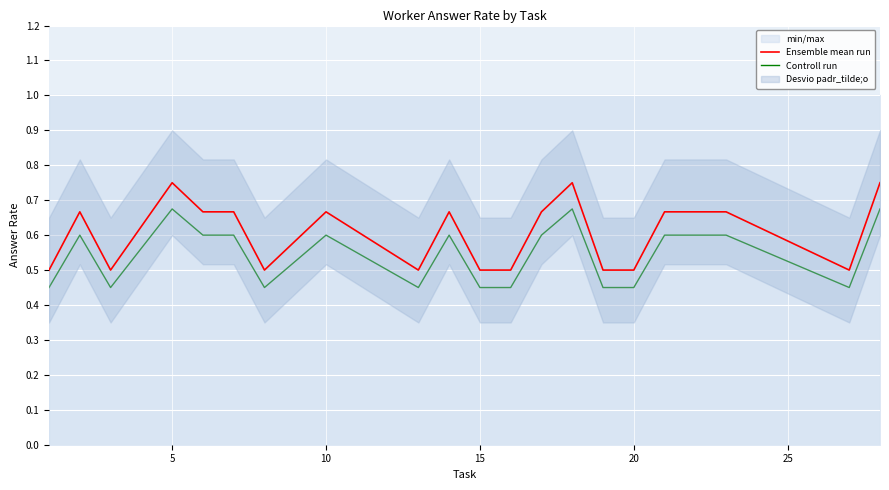

True or false: Ensemble mean run and Controll run cross at least once.

False